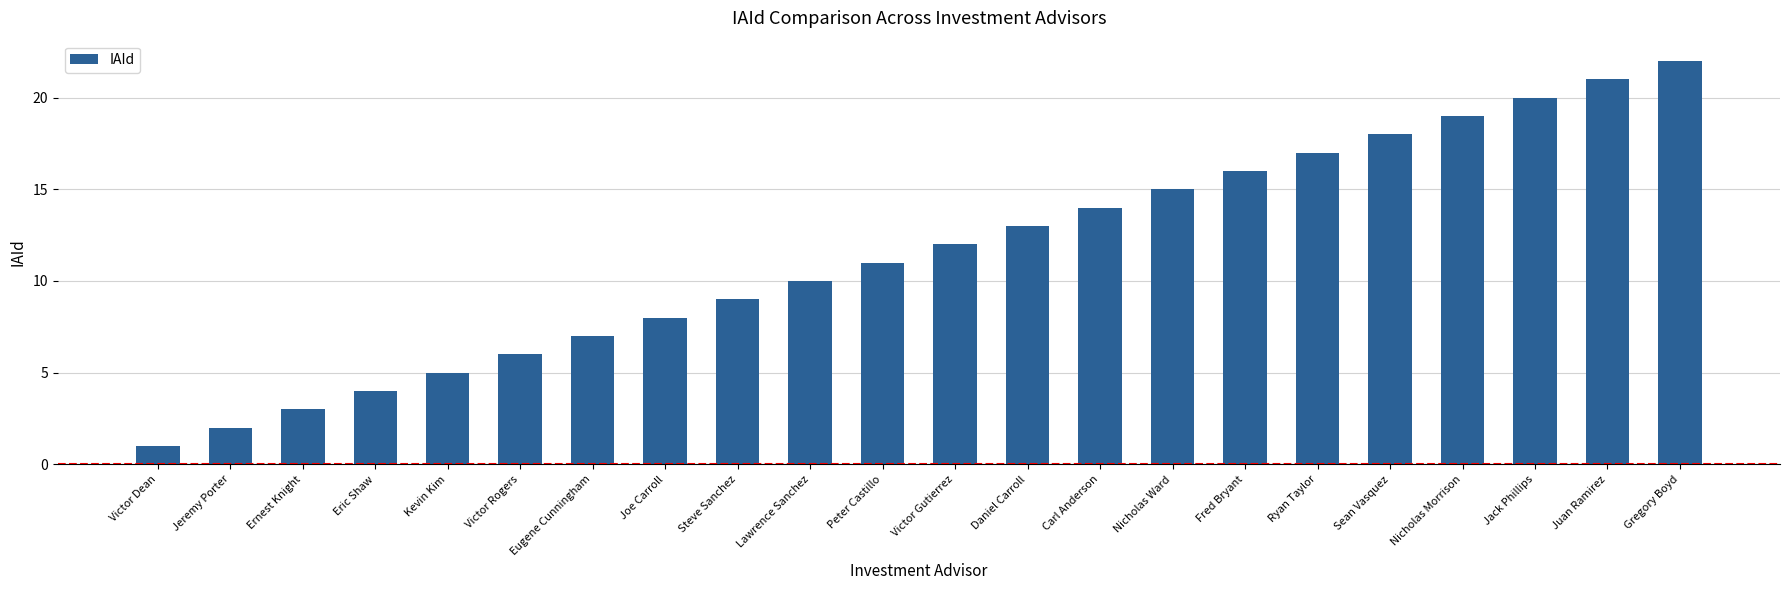

What is the average value?

12